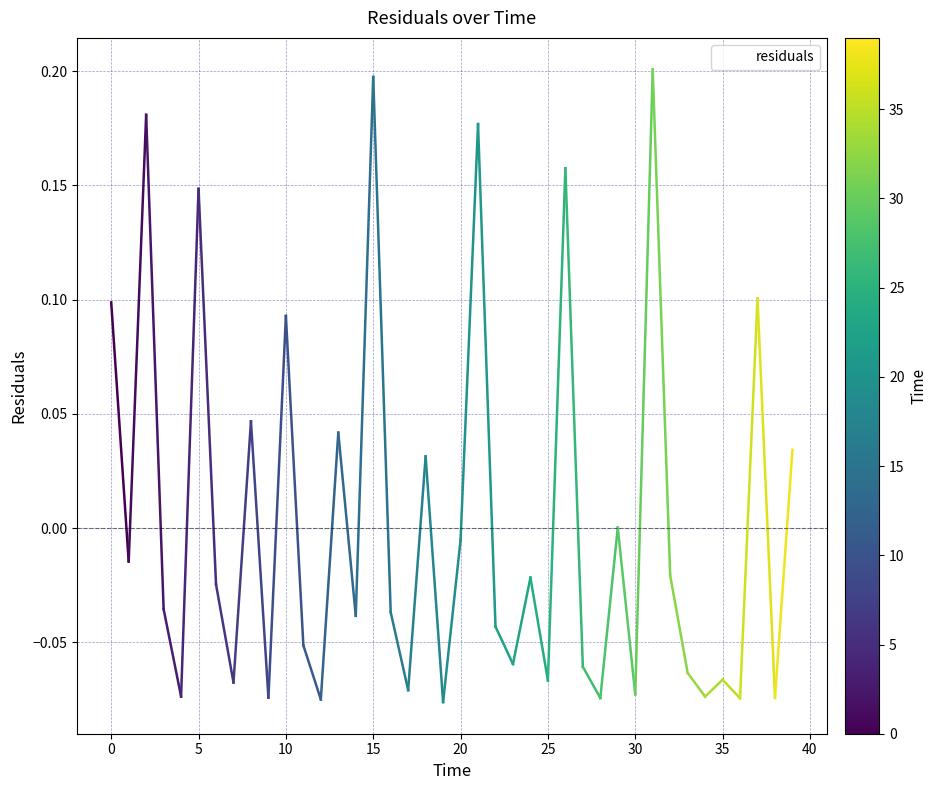

What is the difference between the maximum and minimum values?

0.3